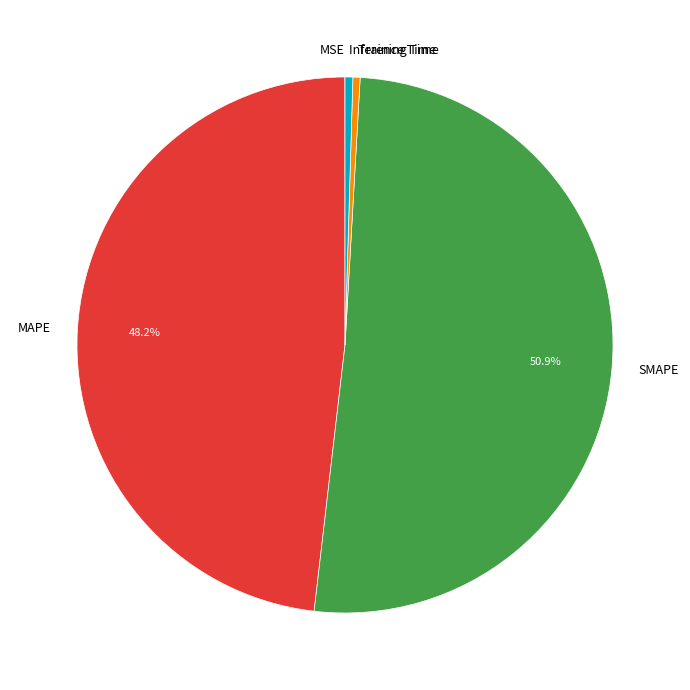

What is the ratio of the value at MAPE to the value at SMAPE?

0.9